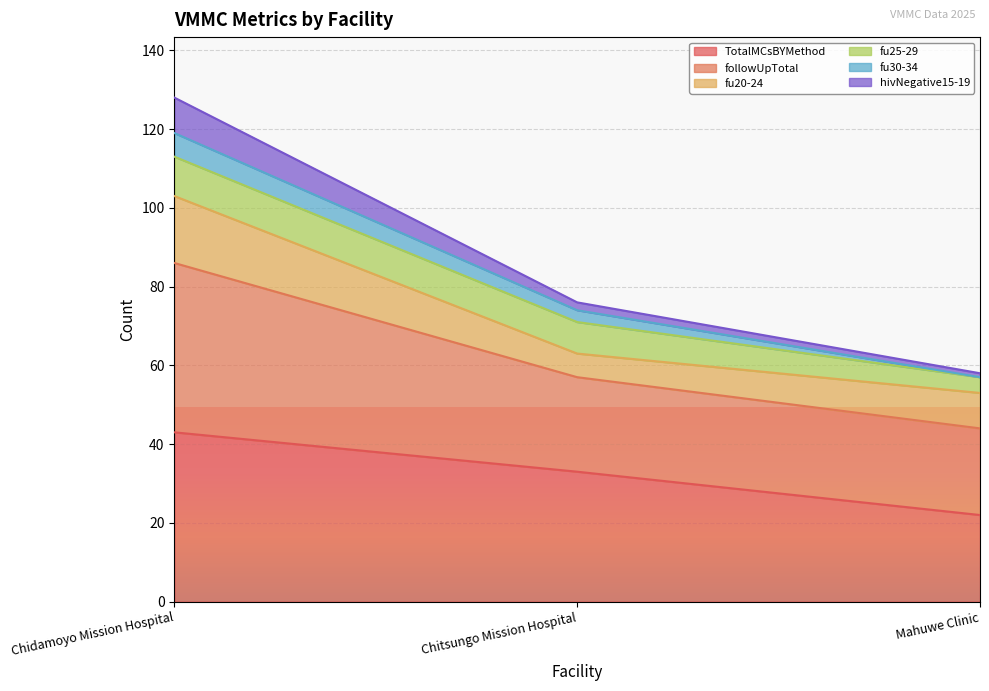

Is it true that TotalMCsBYMethod equals 33 at Chitsungo Mission Hospital?

True